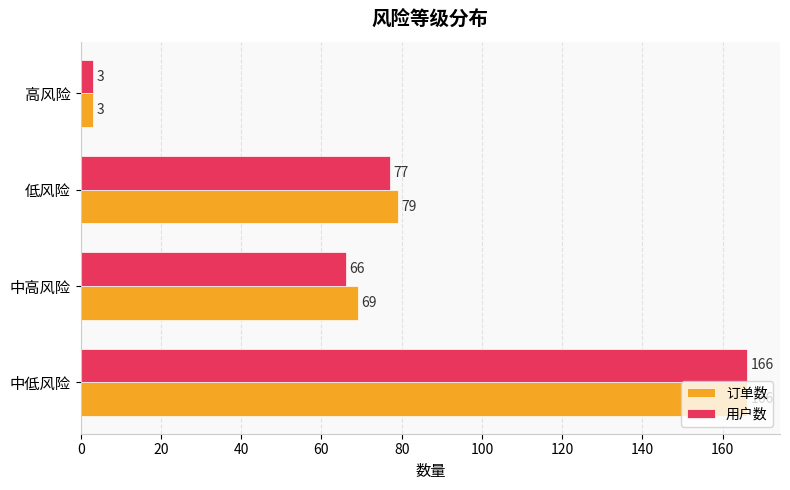

Where is 订单数 nearest to the value 84?

低风险